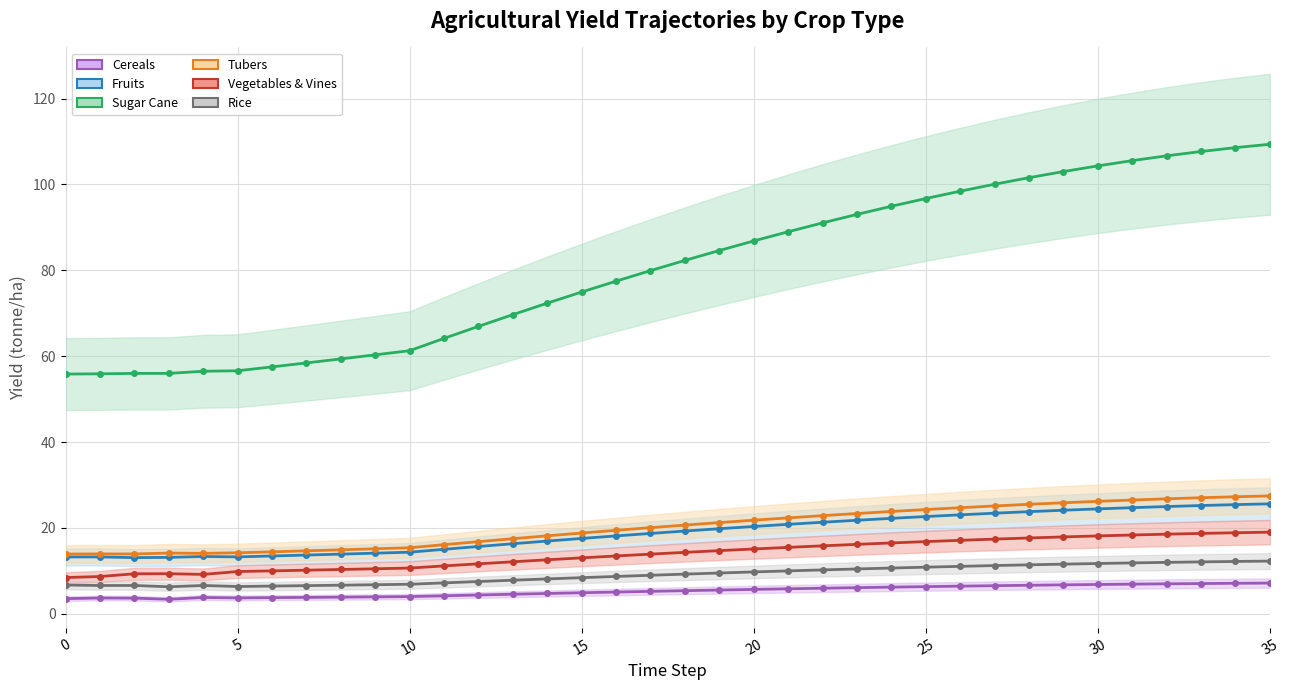

True or false: yf_agrc_cereals_tonne_ha and yf_agrc_sugar_cane_tonne_ha intersect in this chart.

False